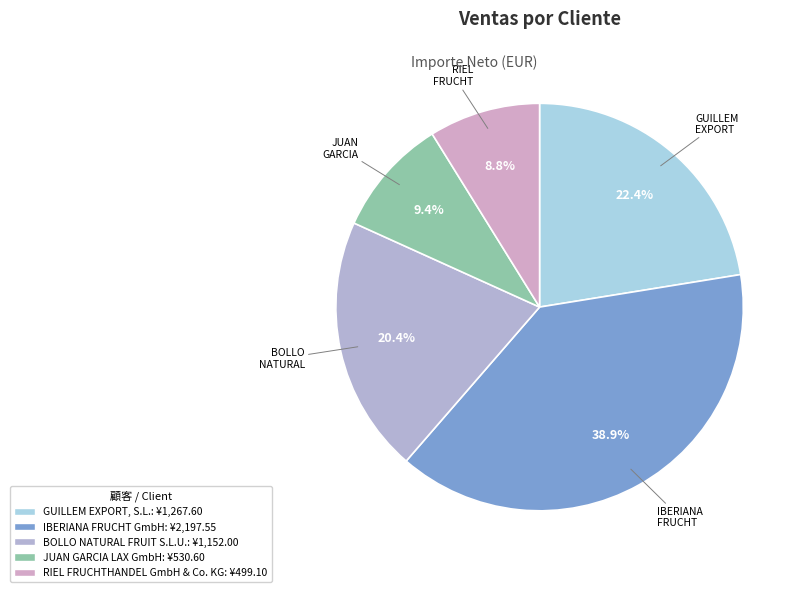

Does JUAN GARCIA LAX GmbH account for over 50% of the chart?

No